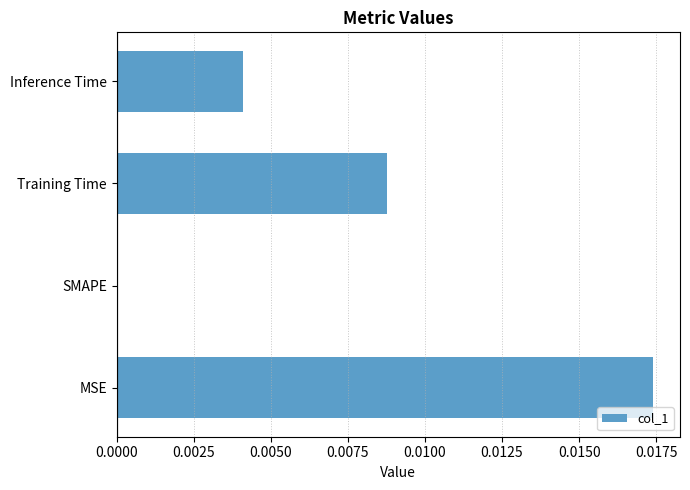

Are the bars horizontal?

Yes